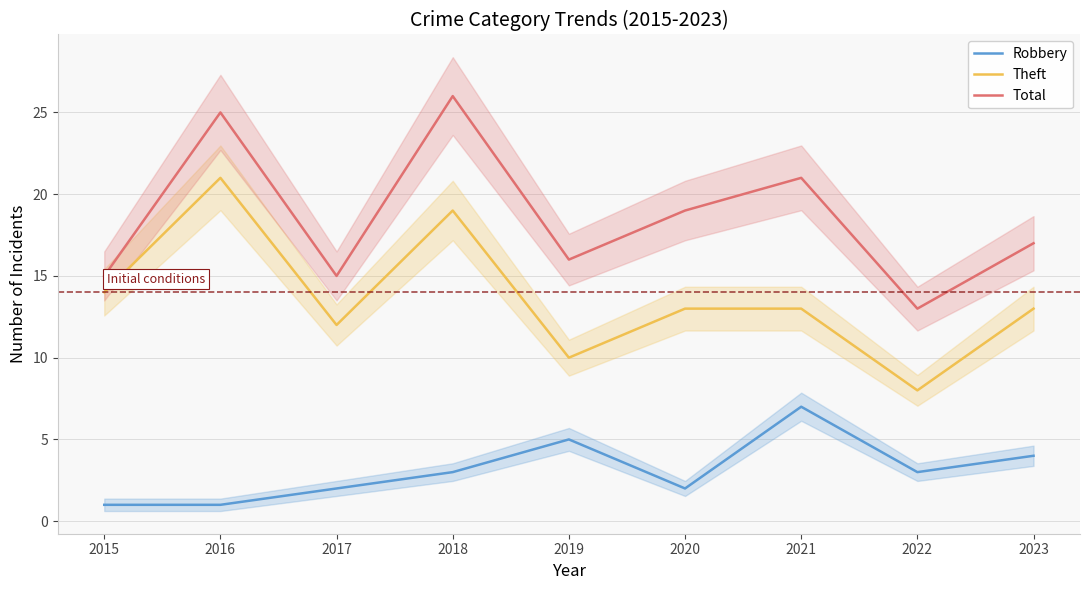

Where is Total nearest to the value 19?

2020